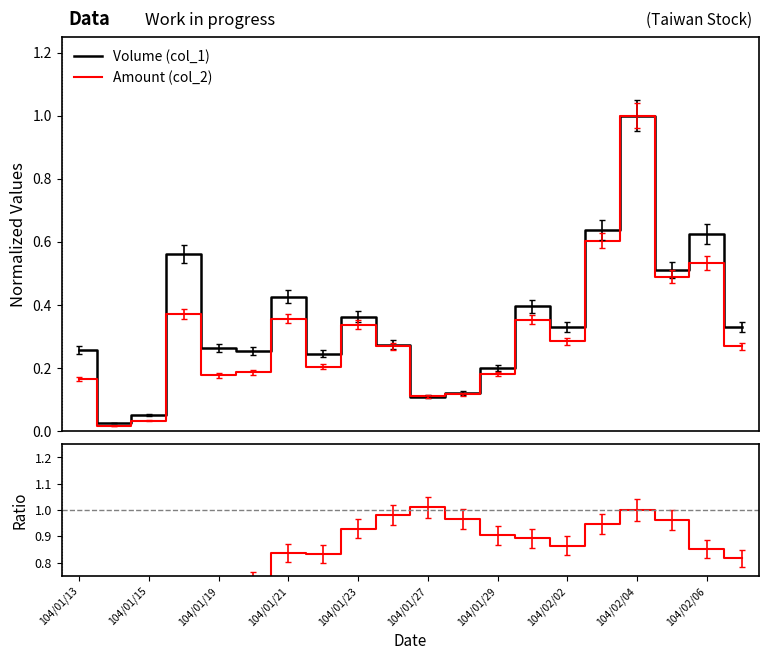

Which series has the largest total across all categories?

Ratio